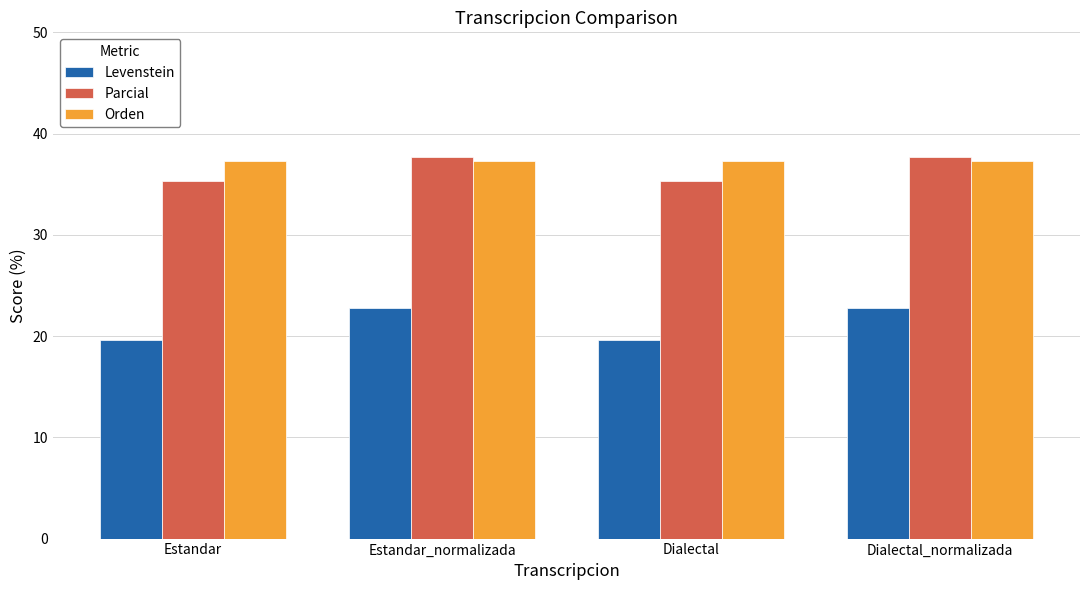

At Estandar_normalizada, list the series in order from largest to smallest.

Parcial, Orden, Levenstein